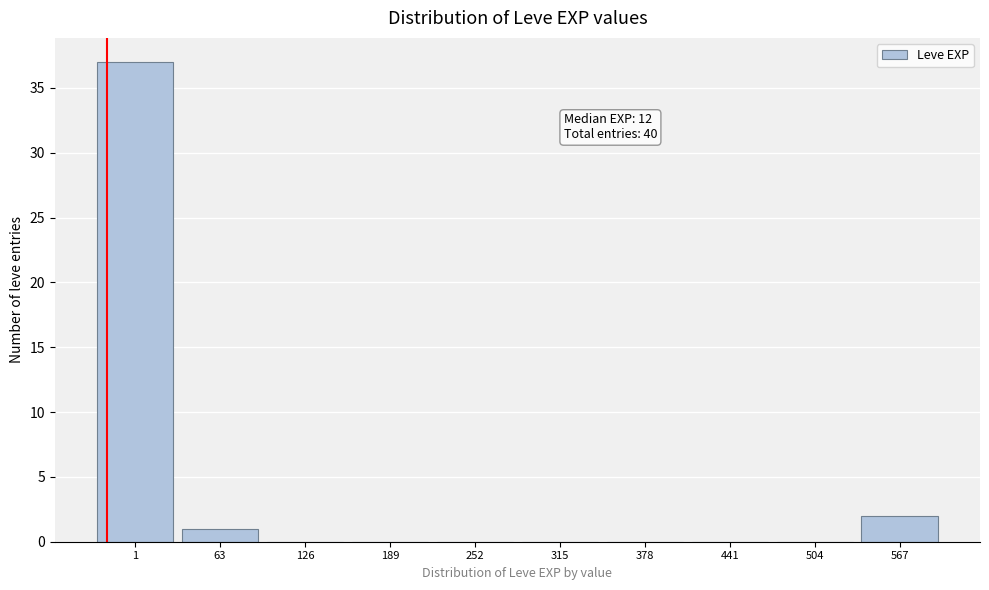

Reading left to right, what are all the values shown in this chart?

1=37	63=1	126=0	189=0	252=0	315=0	378=0	441=0	504=0	567=2